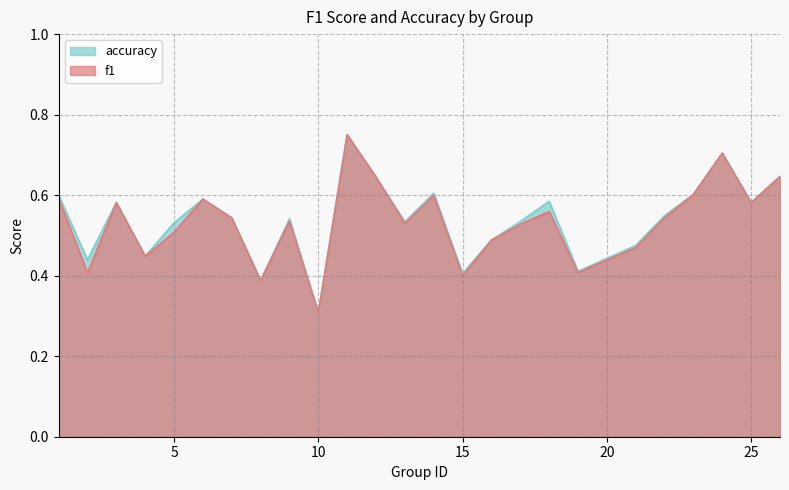

What are all the series names shown in the legend?

accuracy, f1